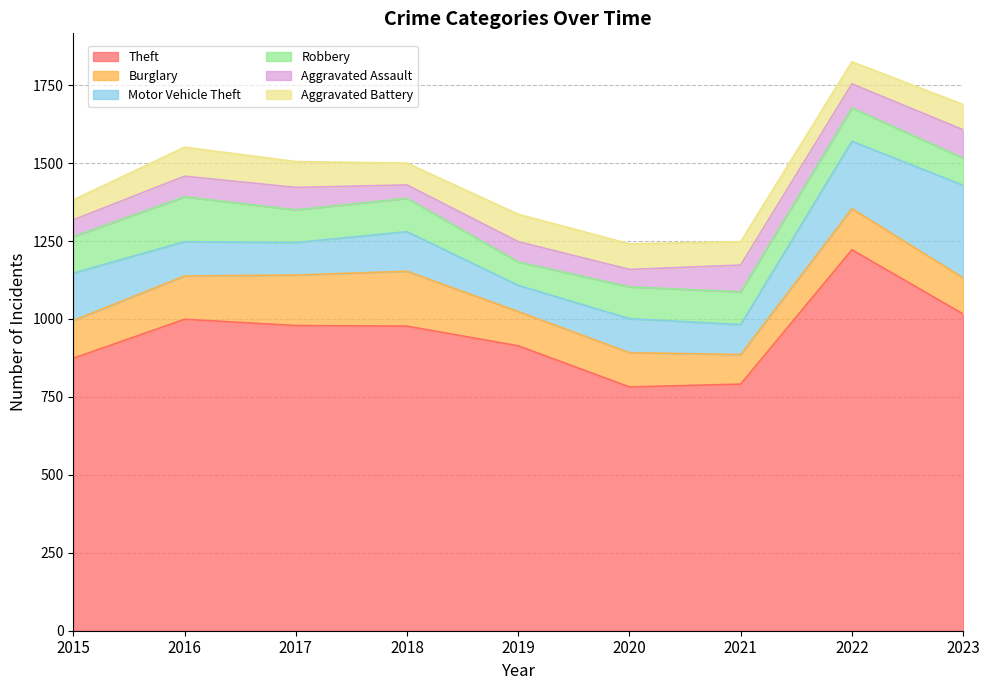

Where is the first local maximum for Theft?

2016